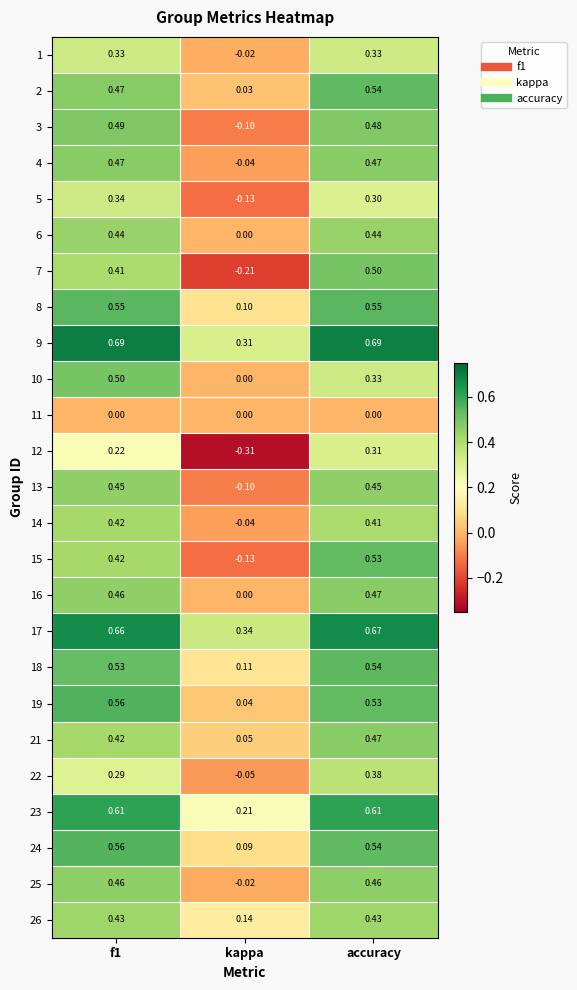

Where is 22 nearest to the value 0?

kappa